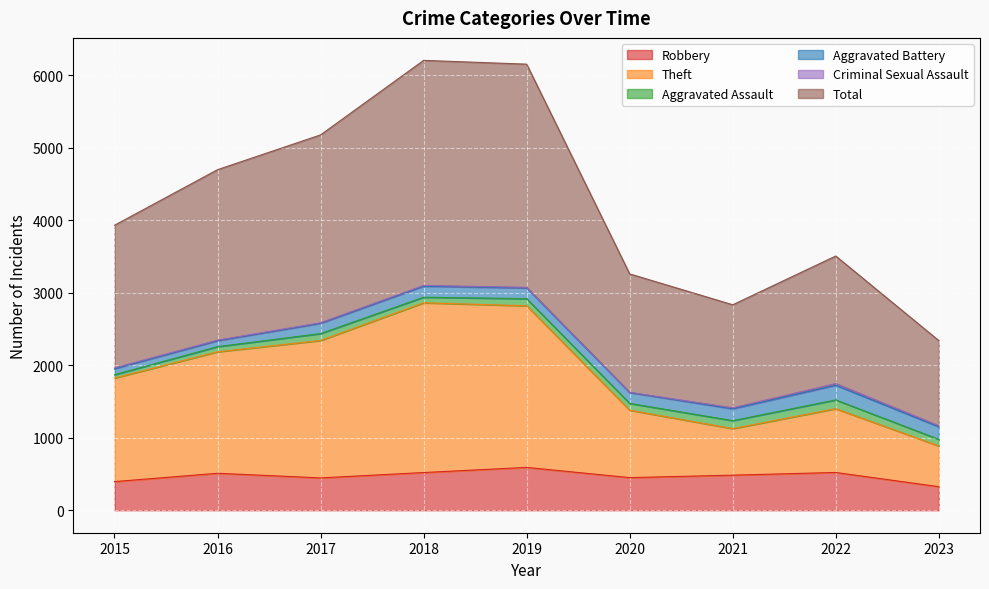

Which label corresponds to the largest value in the chart?

2018